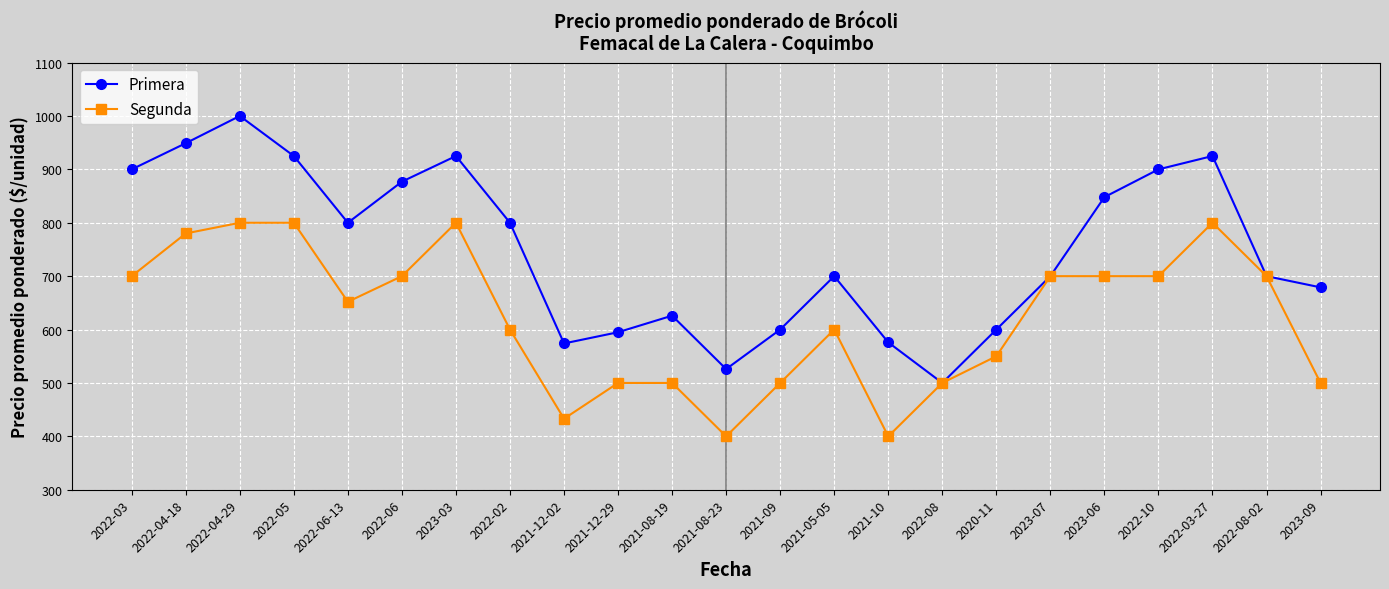

Between 2022-05 and 2022-08, which series saw the biggest shift?

Primera